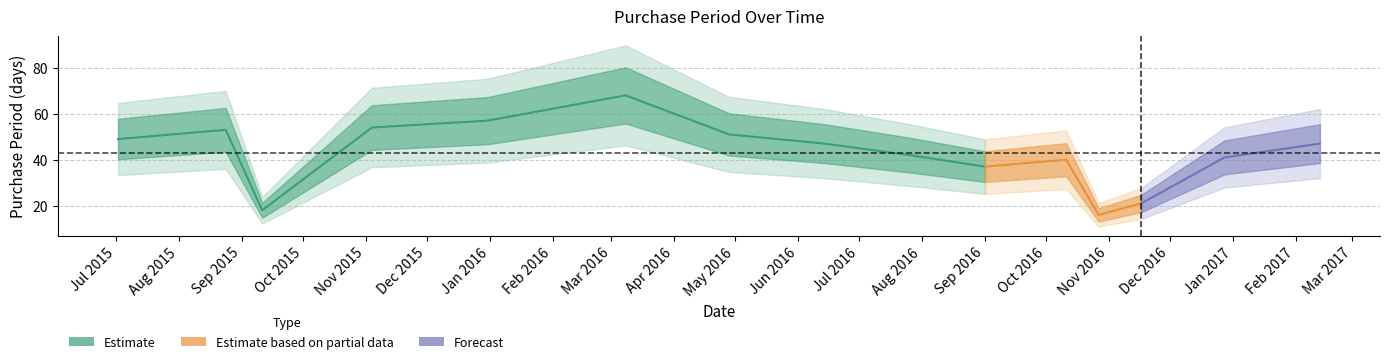

What is the label of the 13th point from the left?

2016-11-17